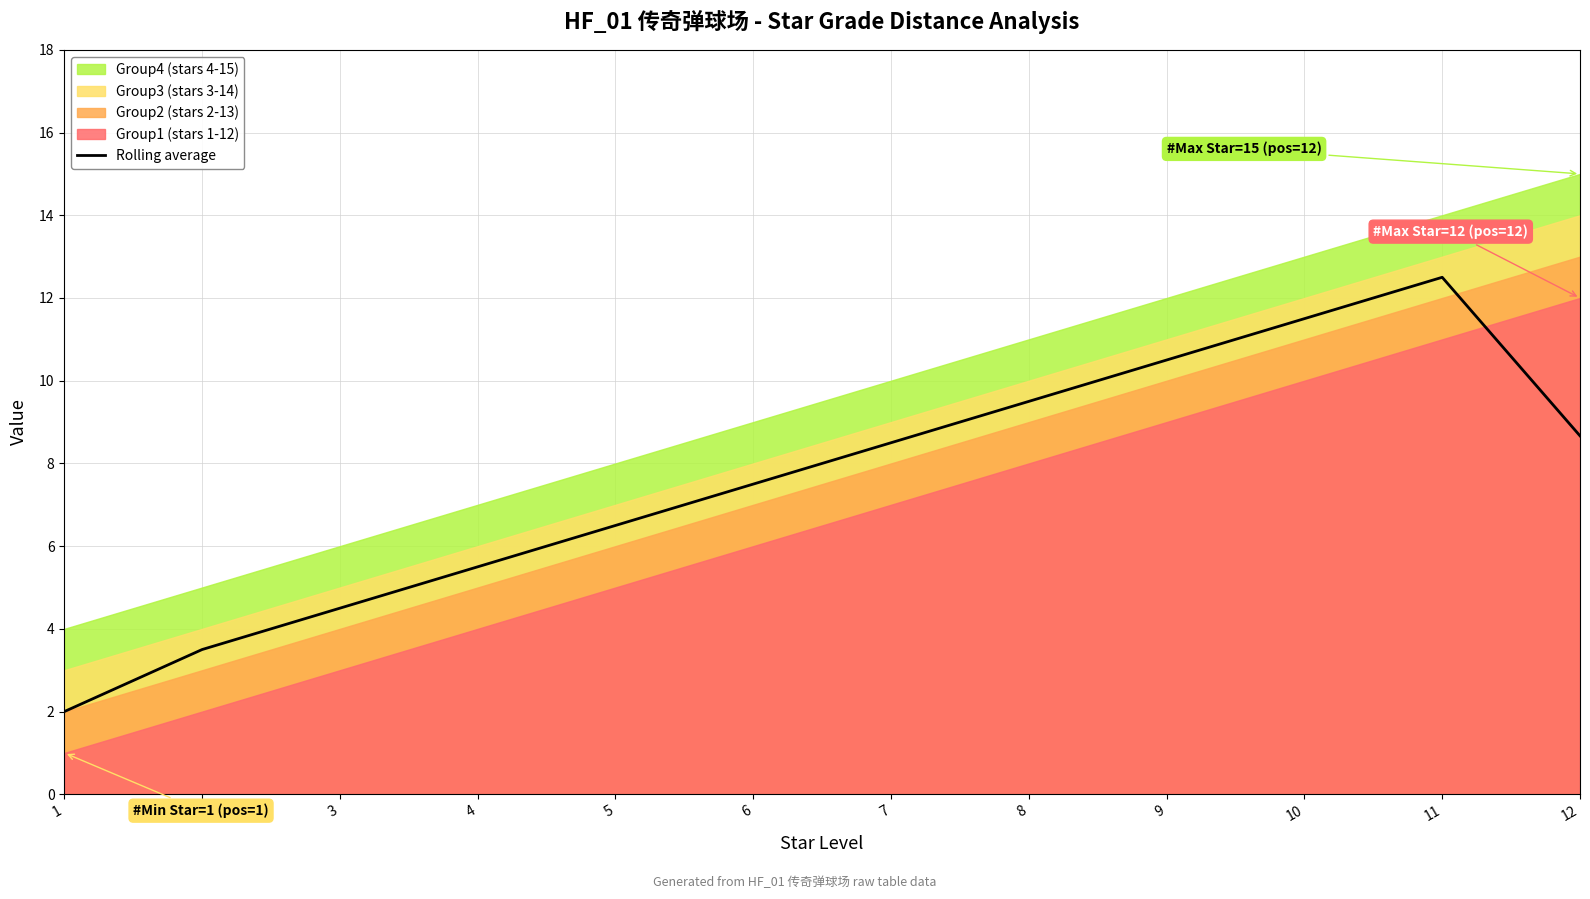

How many values are below 8?

6